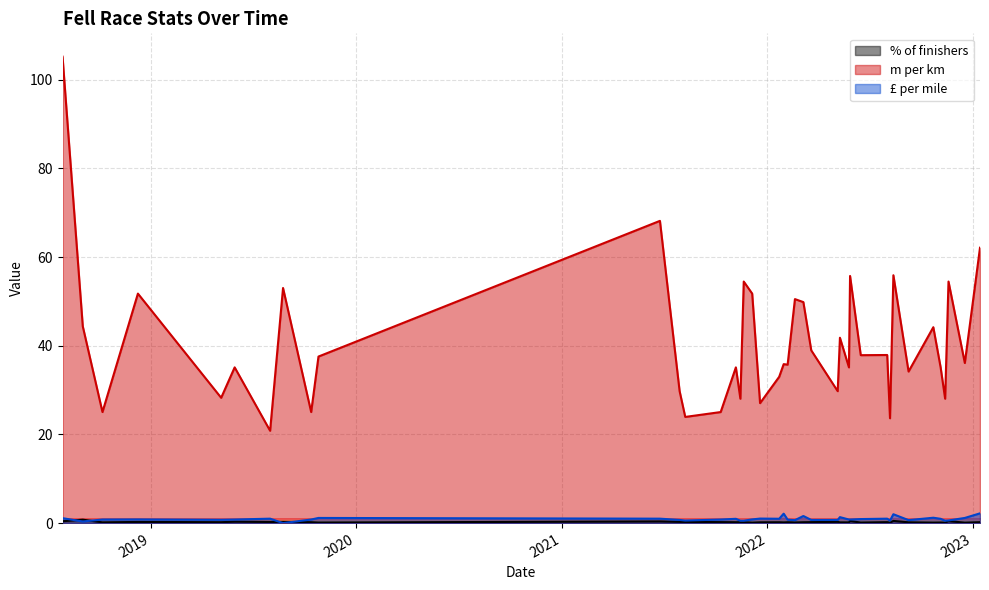

What position from the right is 2022-10-23?

6